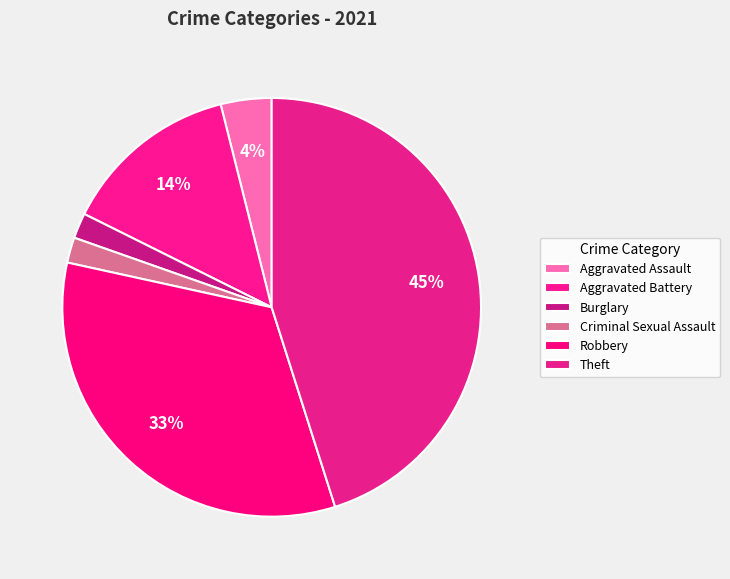

Approximately how many times larger is the value at Criminal Sexual Assault compared to Burglary?

1.0